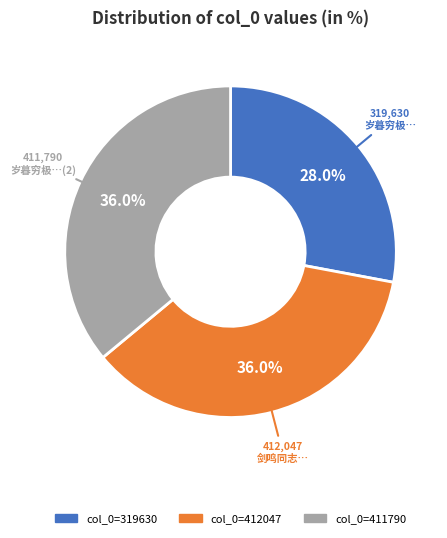

Is there a majority slice in this chart?

No